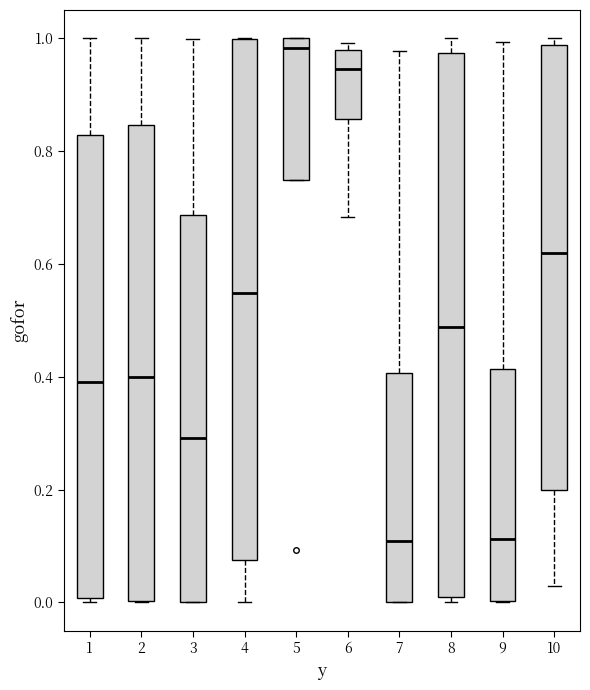

Reading left to right, transcribe this box plot: for each box, give where its median line is, the range the box spans, and where its two whiskers end, as read against the y-axis. The values are not printed on the chart, so give them approximately, as read against the axis.

1: median 0.40, box 0.00 to 0.82, whiskers 0.00 (just below the box's lower edge) to 1.00
2: median 0.40, box 0.00 to 0.84, whiskers 0.00 to 1.00
3: median 0.30, box 0.00 to 0.68, whiskers 0.00 to 1.00
4: median 0.54, box 0.08 to 1.00, whiskers 0.00 to 1.00
5: median 0.98, box 0.74 to 1.00, whiskers 0.74 to 1.00
6: median 0.94, box 0.86 to 0.98, whiskers 0.68 to 1.00
7: median 0.10, box 0.00 to 0.40, whiskers 0.00 to 0.98
8: median 0.48, box 0.00 to 0.98, whiskers 0.00 (just below the box's lower edge) to 1.00
9: median 0.12, box 0.00 to 0.42, whiskers 0.00 to 1.00
10: median 0.62, box 0.20 to 0.98, whiskers 0.02 to 1.00